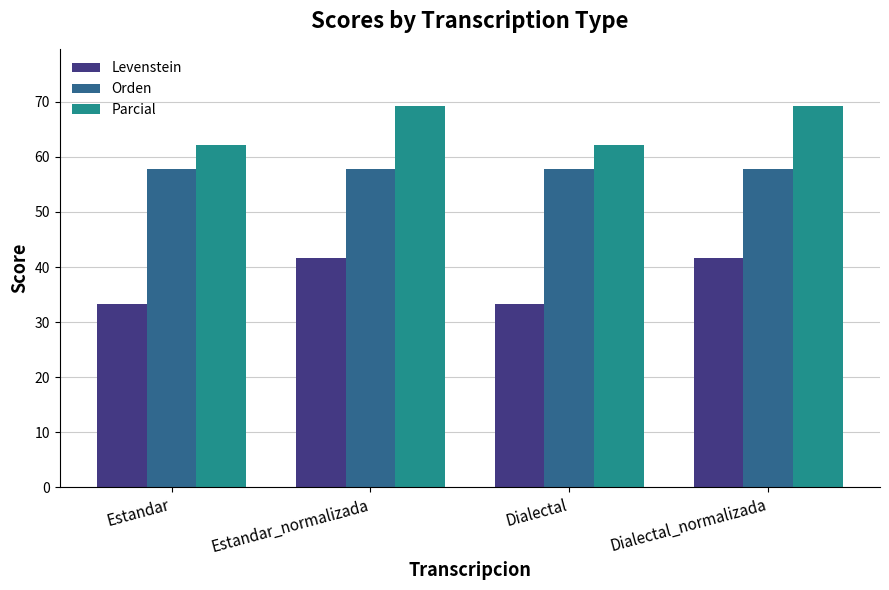

Rank the series by their average value, from highest to lowest.

Parcial, Orden, Levenstein